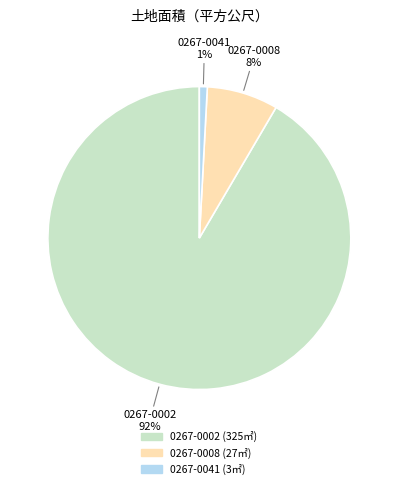

Combined, do 0267-0002 and 0267-0008 account for over 50%?

Yes